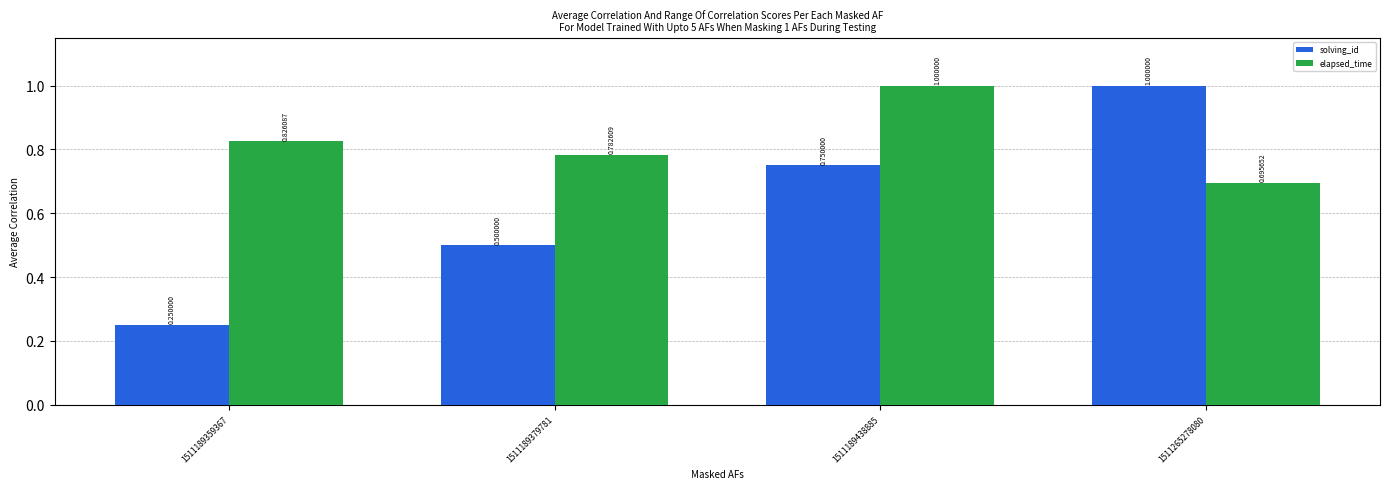

What is the difference between the maximum and second lowest values in the solving_id series?

0.5